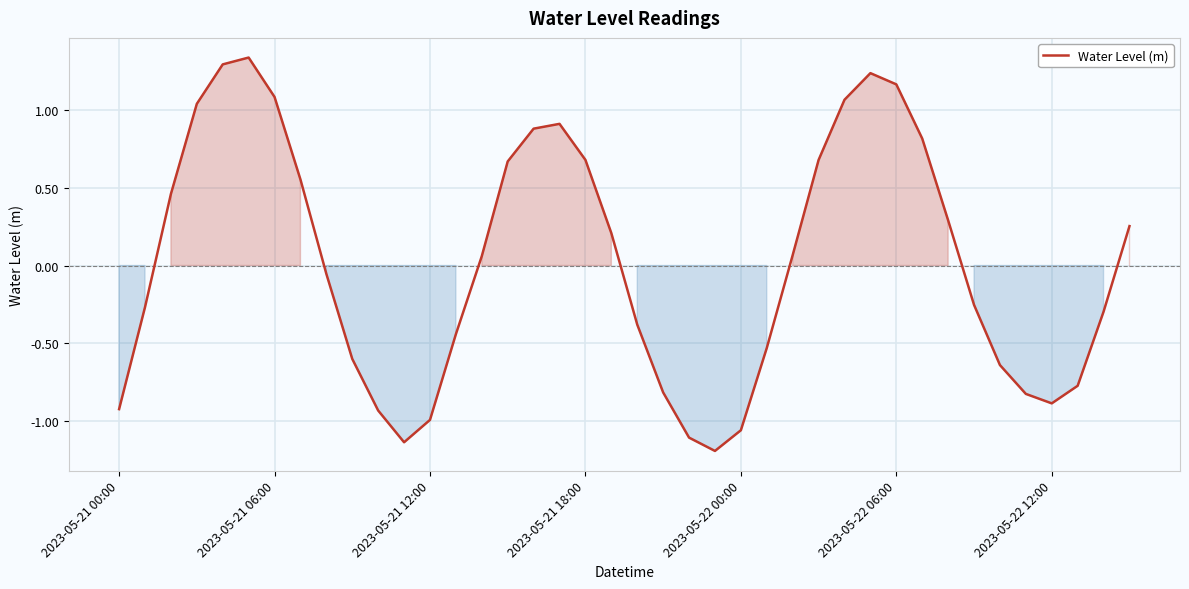

What is the difference between the maximum and minimum values?

2.5